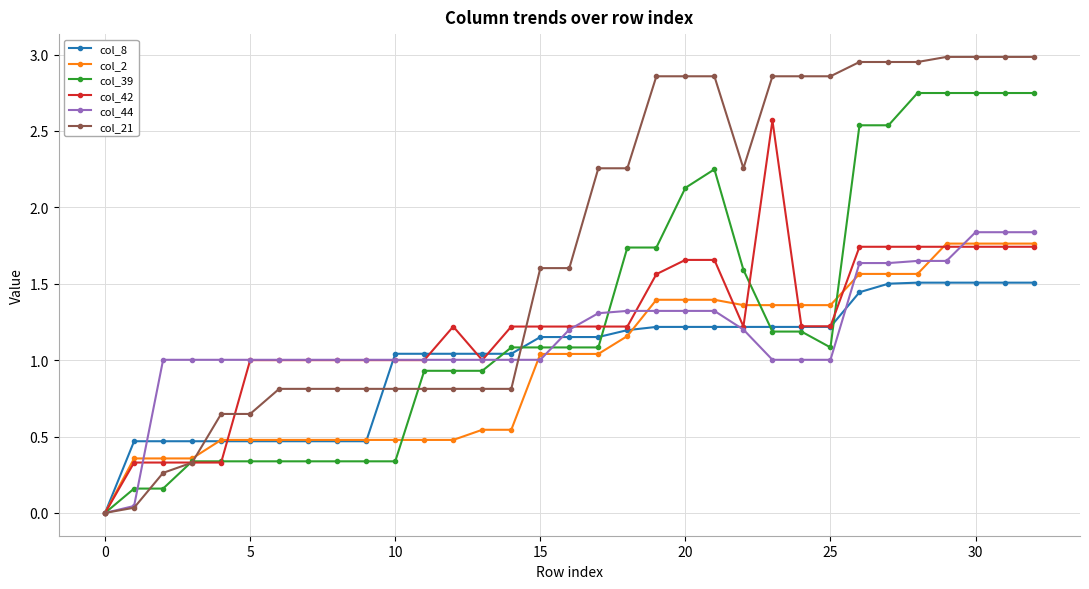

What is the maximum value for col_42?

2.6